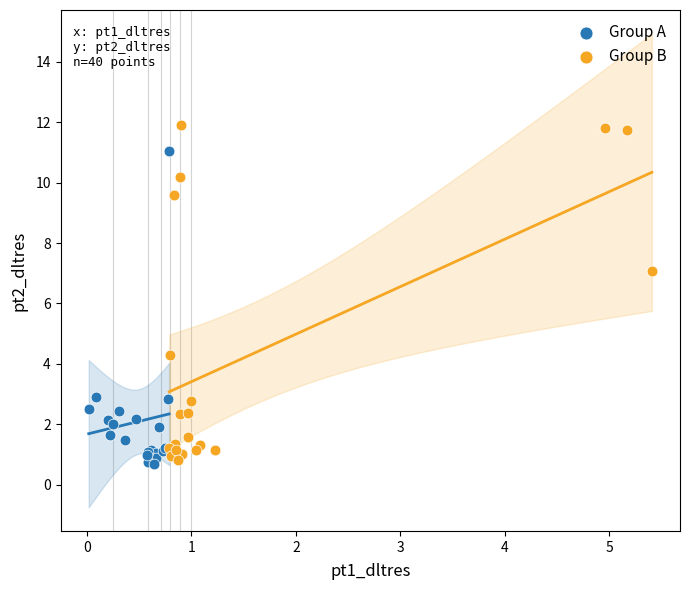

Which series reaches the minimum Y coordinate?

Group A